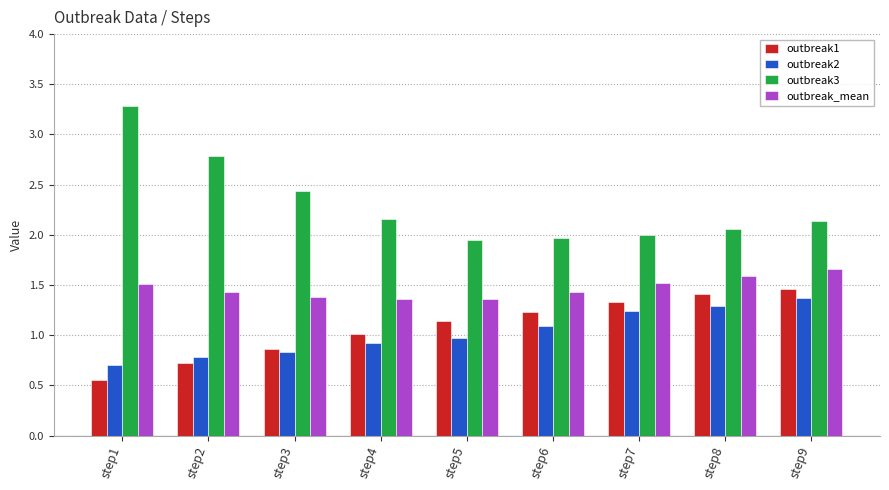

True or false: outbreak2 has a value of 1.3 at step8.

True